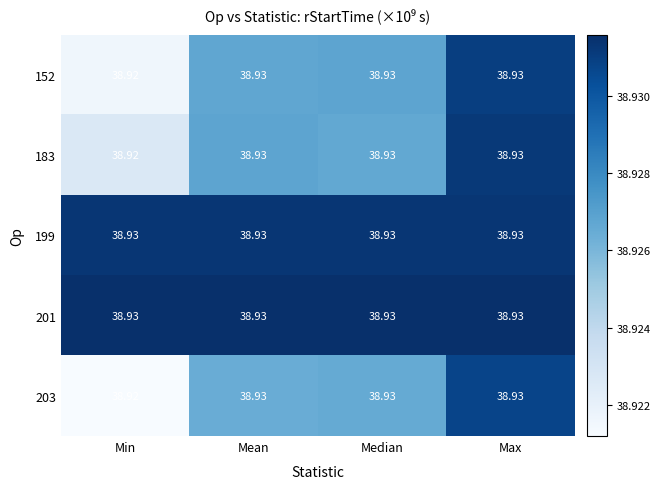

At which label is 183 closest to 38?

Min